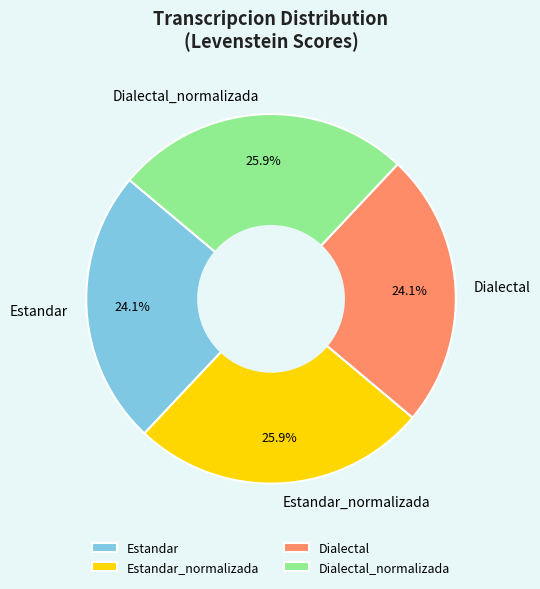

What is the ratio of the value at Estandar to the value at Dialectal_normalizada?

0.9